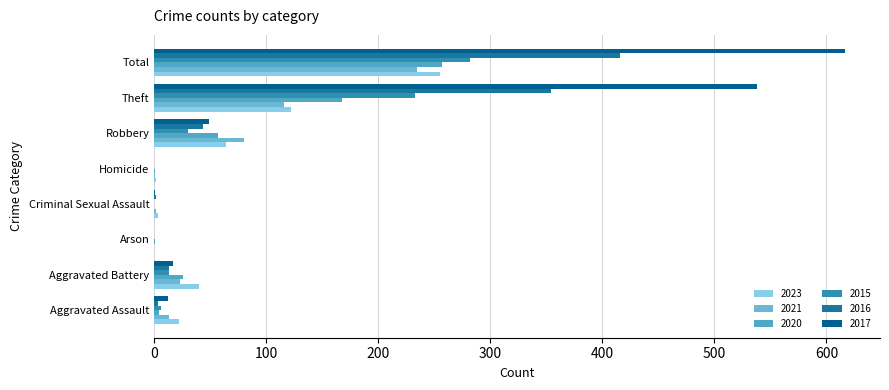

What is the label of the 6th bar from the right?

Arson